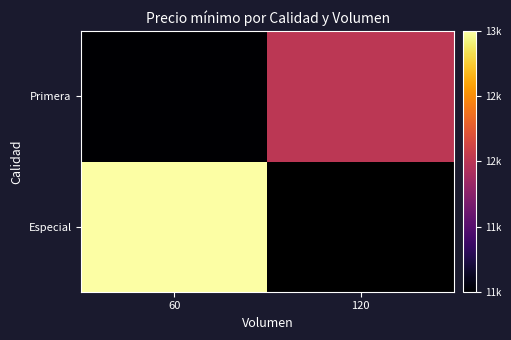

How many distinct data groups are displayed?

2